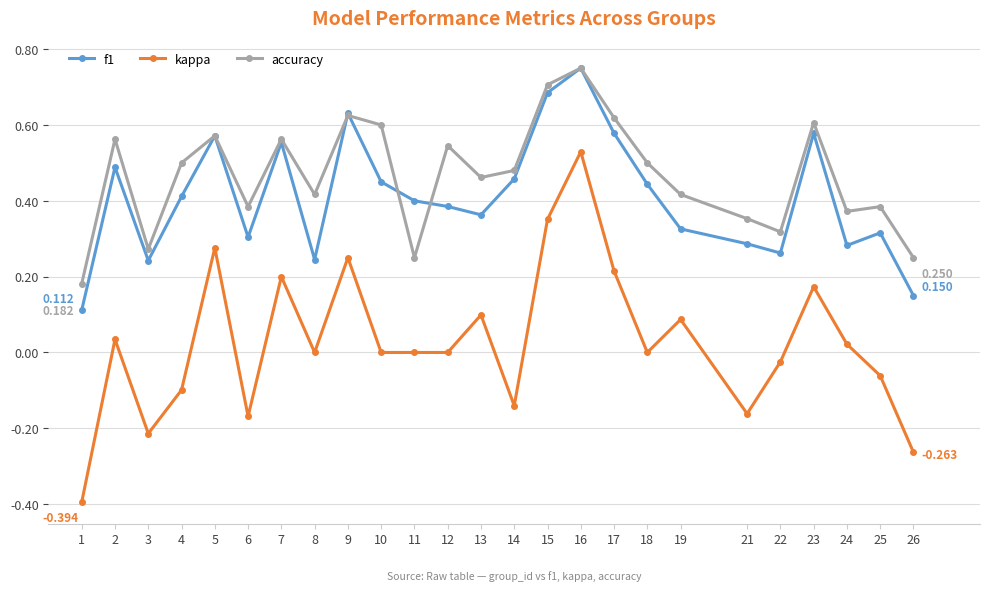

True or false: accuracy has more than 2 interior local peaks.

True